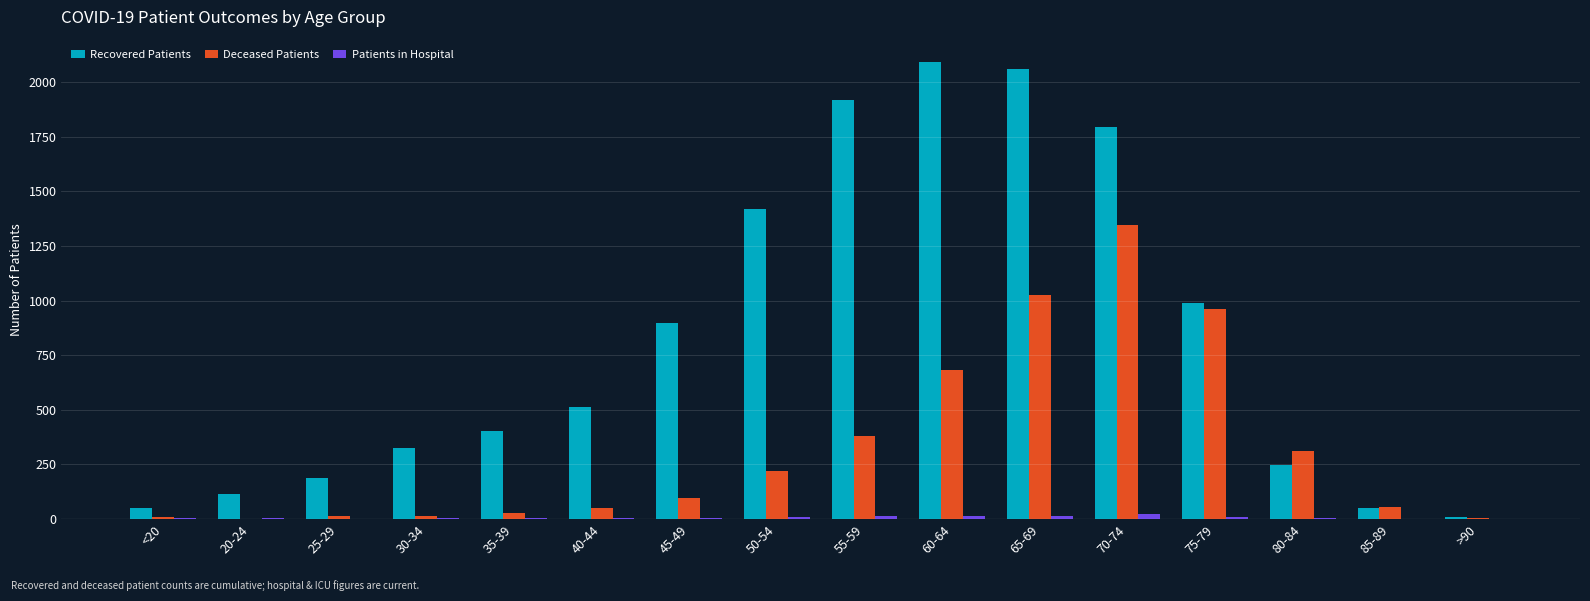

What is the greatest value displayed?

2090